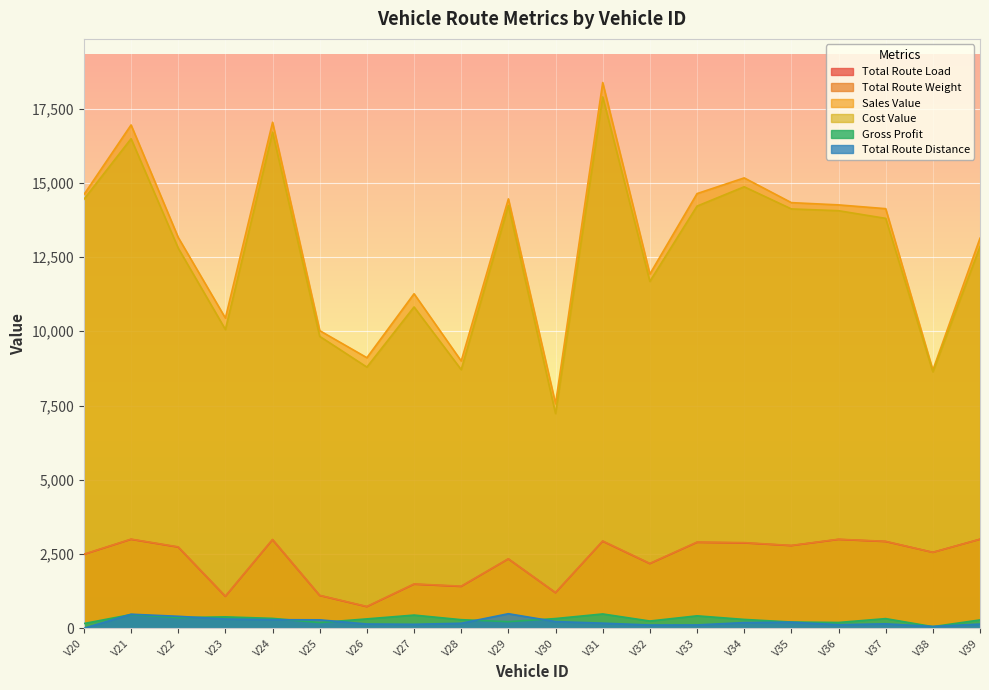

True or false: Gross Profit and Sales Value intersect in this chart.

False